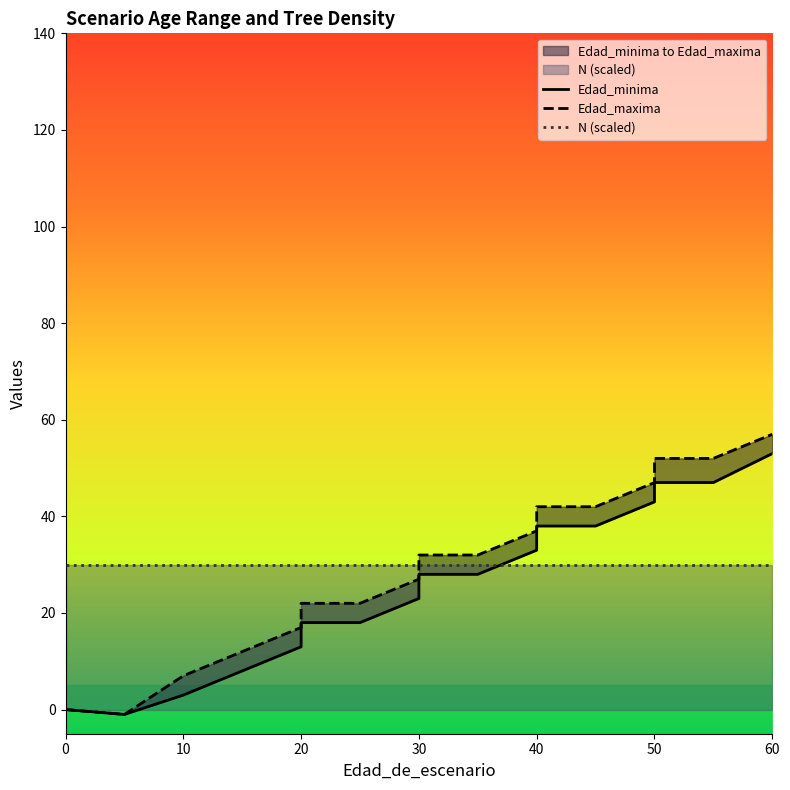

After their last crossing, which series has the higher values: N (scaled) or Edad_minima?

Edad_minima